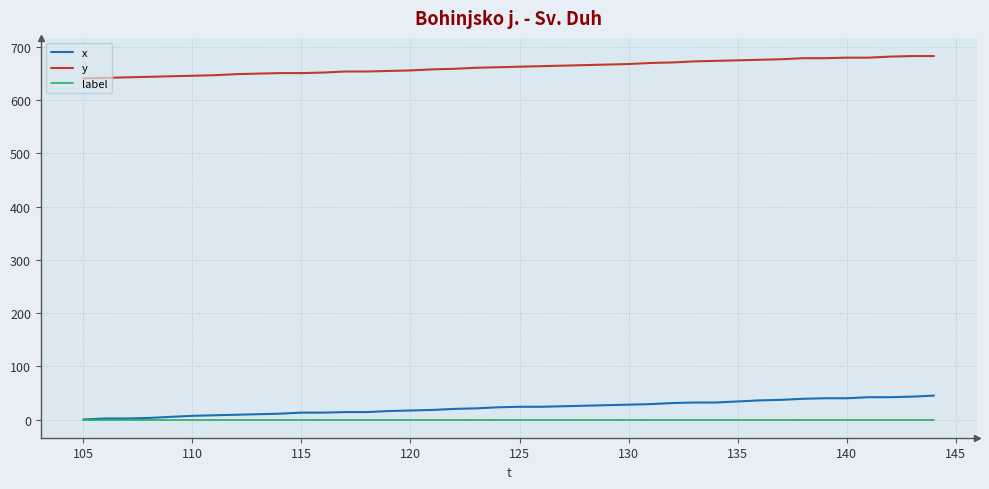

Which series has the largest total across all categories?

y